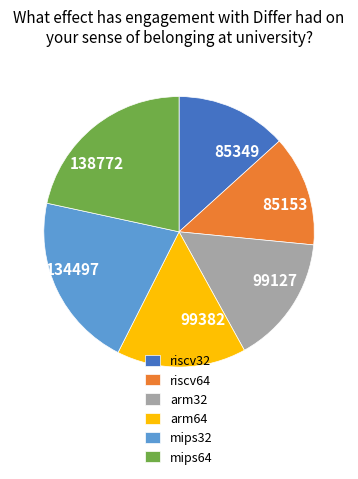

Is there any slice that represents more than half of the pie?

No